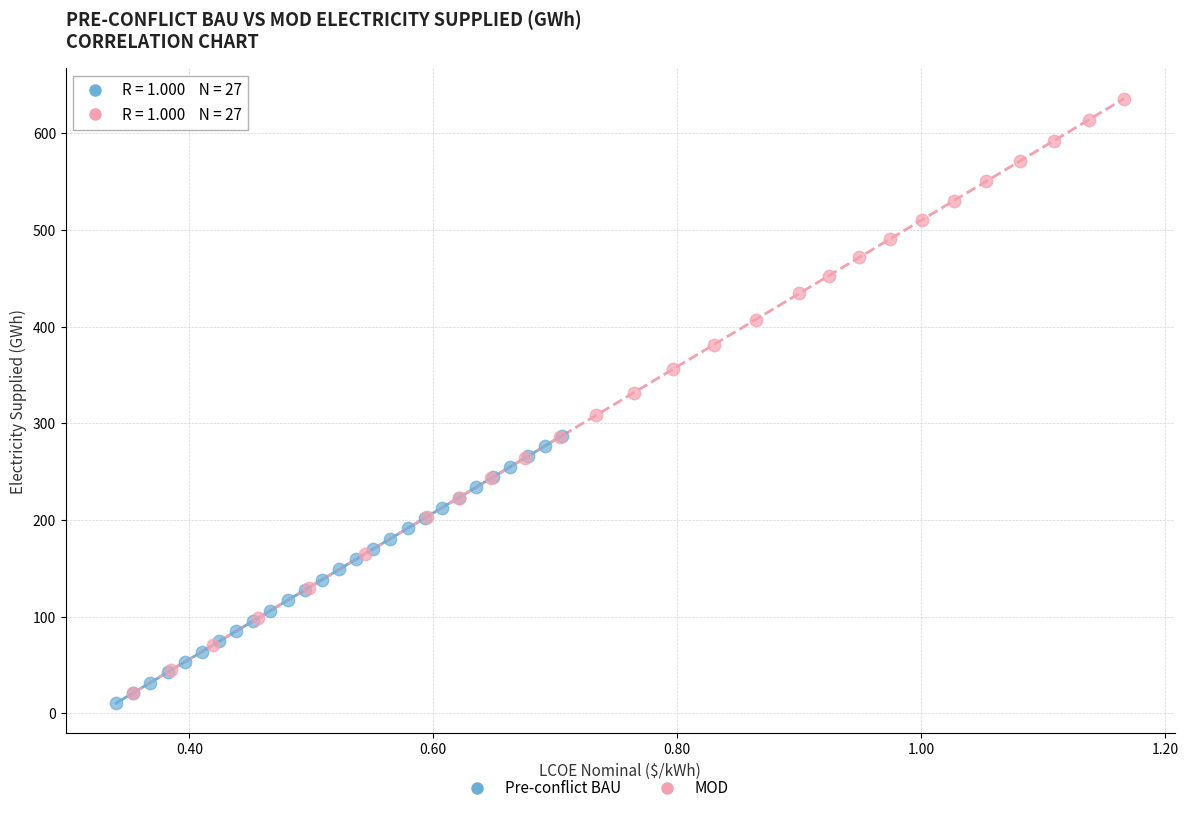

Which series has the widest spread of Y values?

MOD